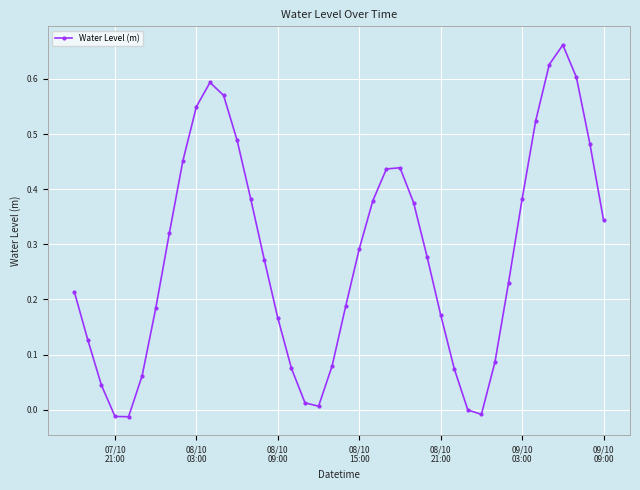

How many interior local peaks (higher than both neighbors) does the data have?

3